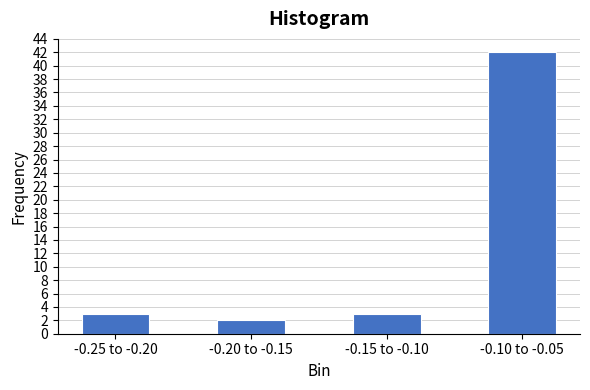

Reading left to right, transcribe all the data shown in this chart.

3	2	3	42